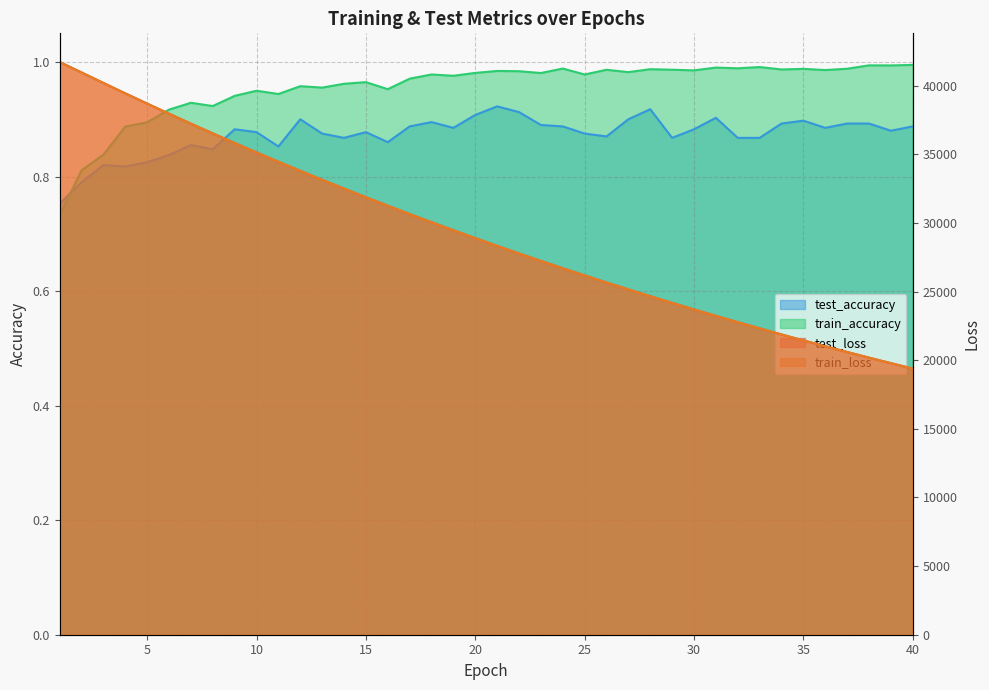

At which label is test_accuracy closest to 0?

1